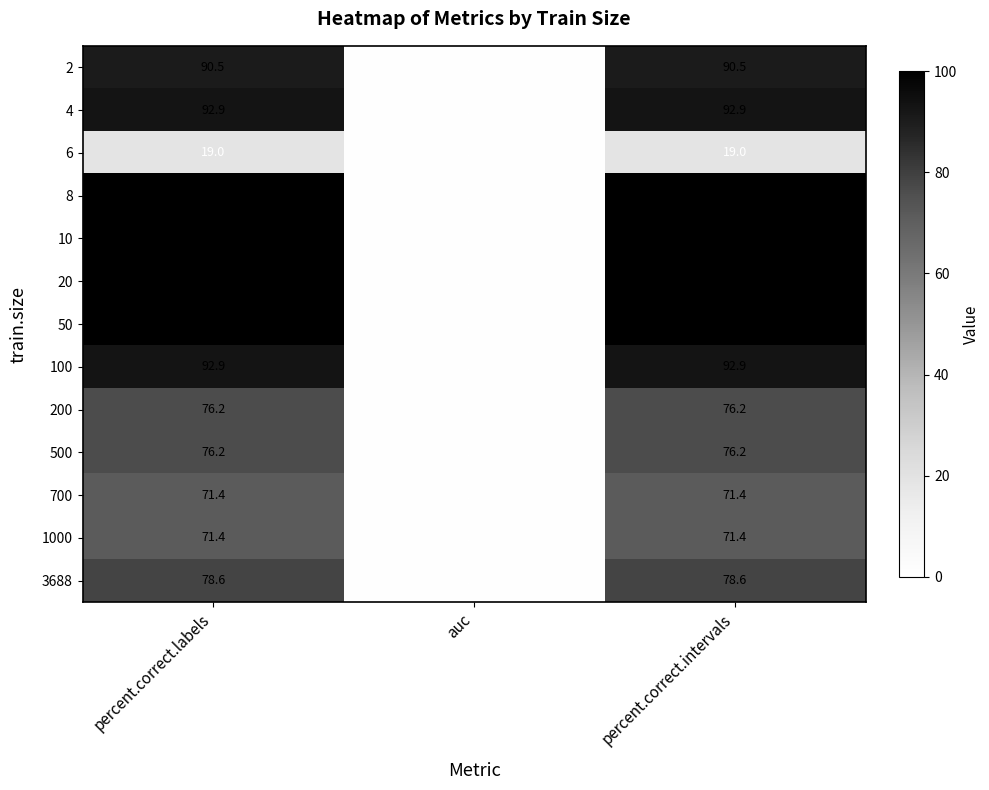

What is the approximate value of 700 at percent.correct.labels?

71.4